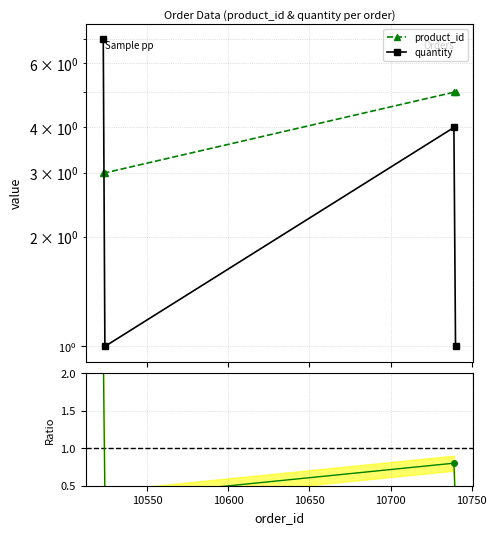

How many lines are shown in the chart?

3